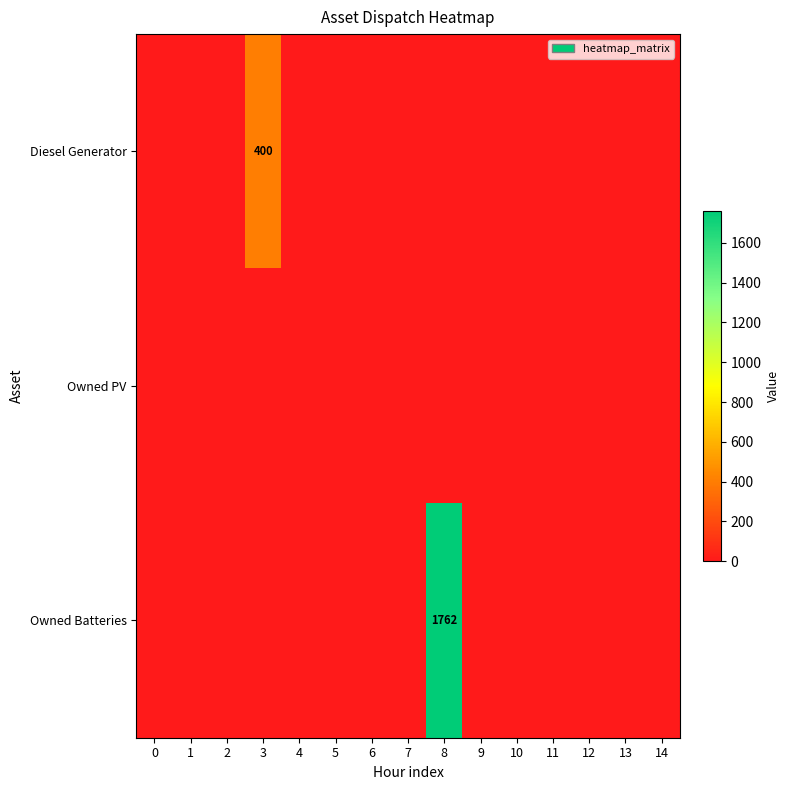

At which category does the chart reach its peak across all series?

8